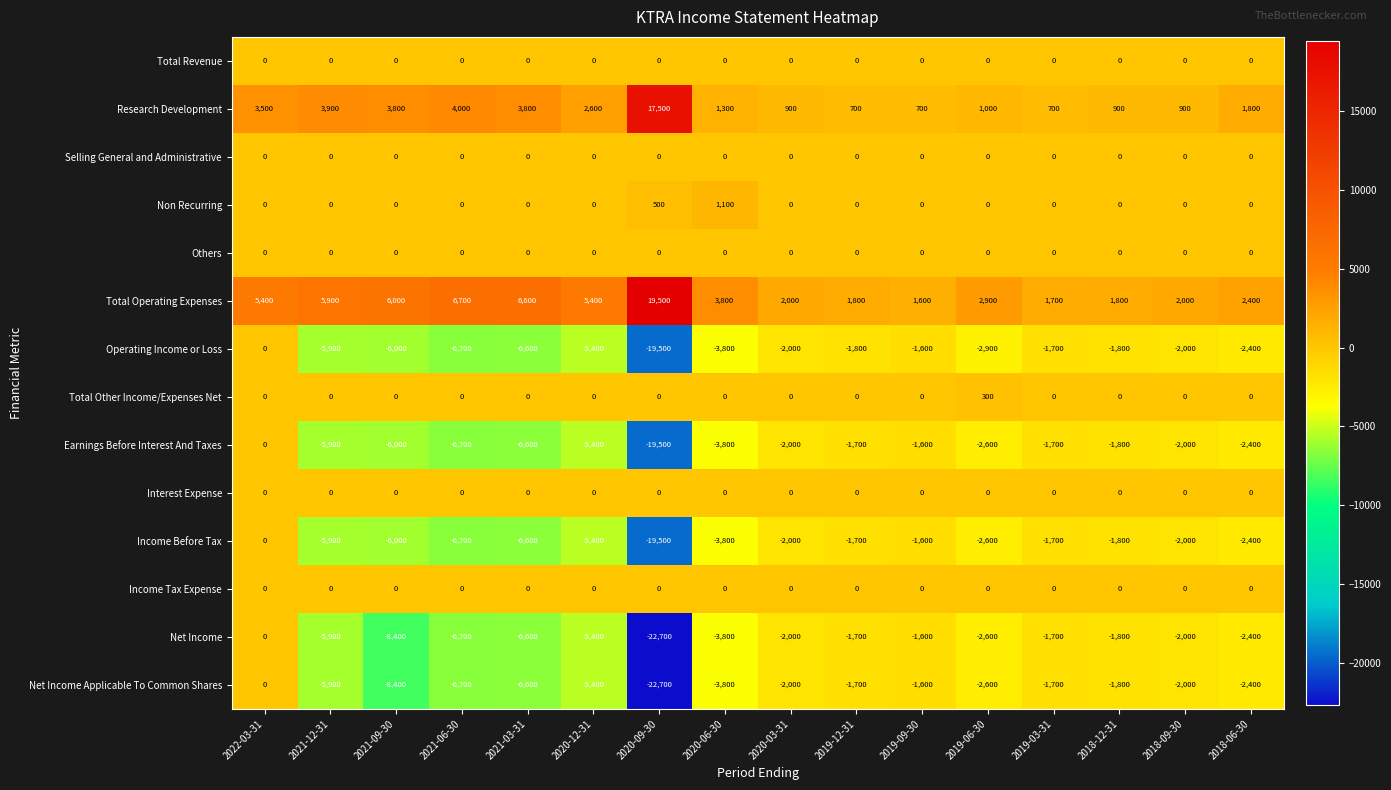

Which series has the largest total across all categories?

Total Operating Expenses